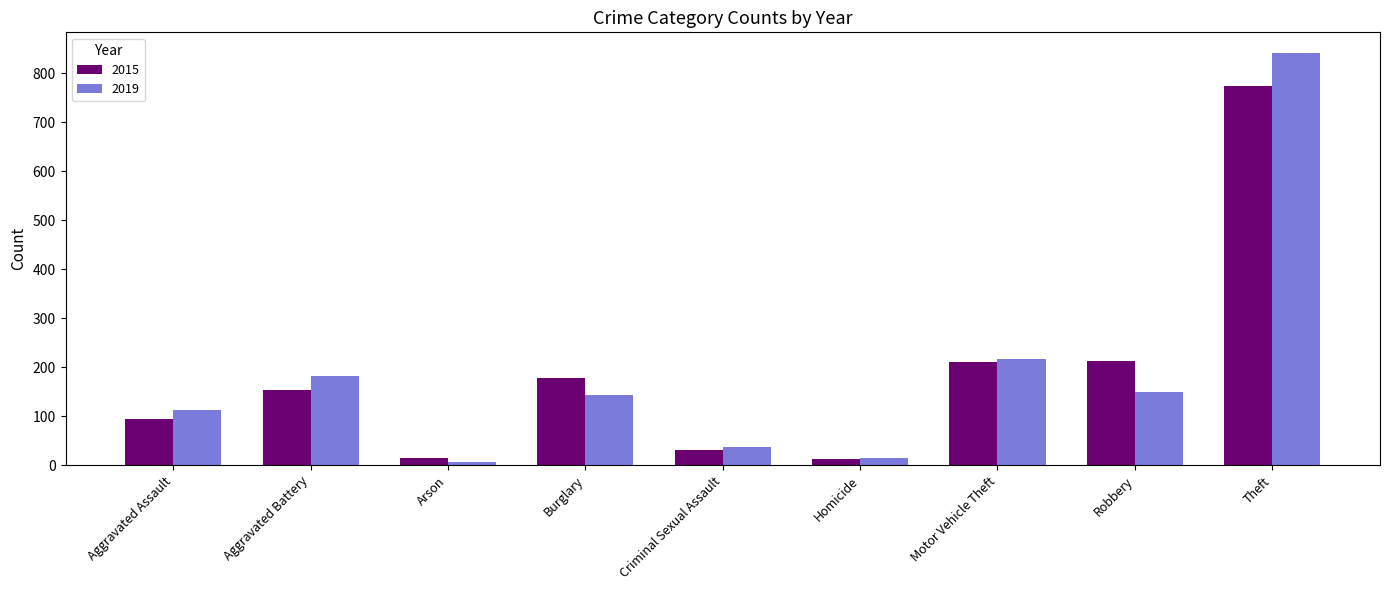

What is the total value across all series at Aggravated Battery?

336